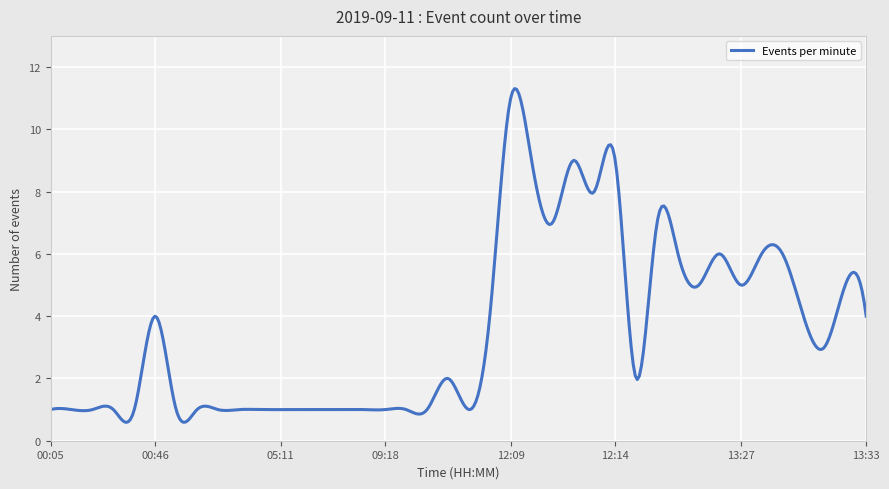

What is the maximum value shown in the chart?

11.3